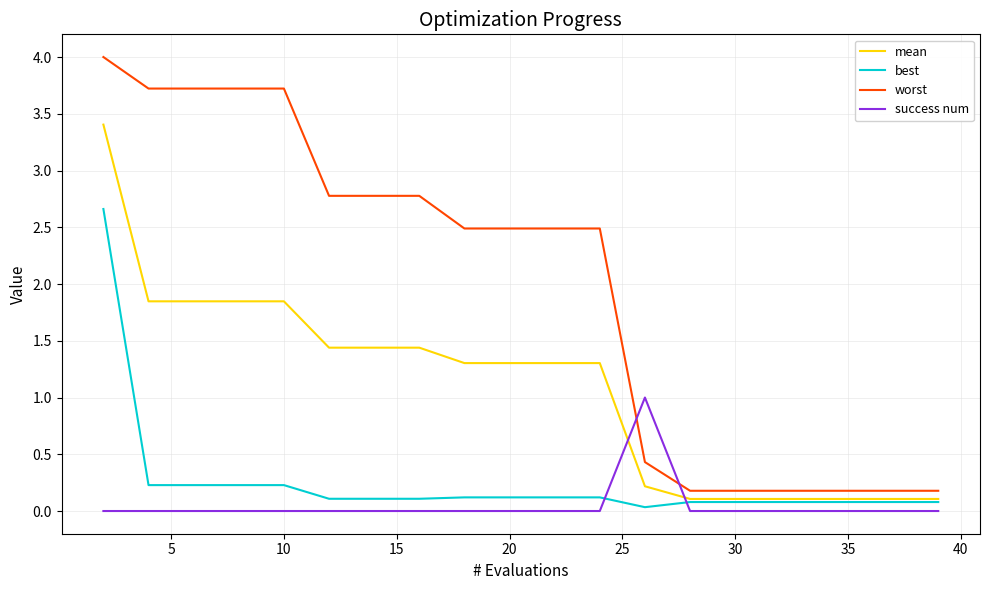

What is the difference between the maximum and second lowest values in the success num series?

1.0